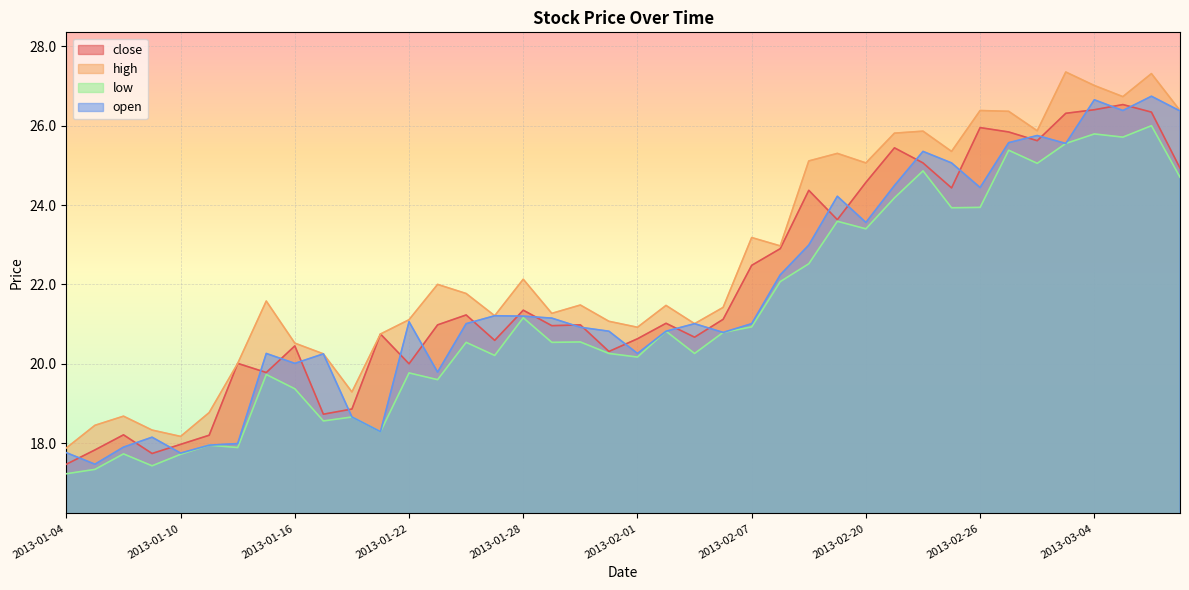

True or false: open has more than 0 interior local peaks.

True